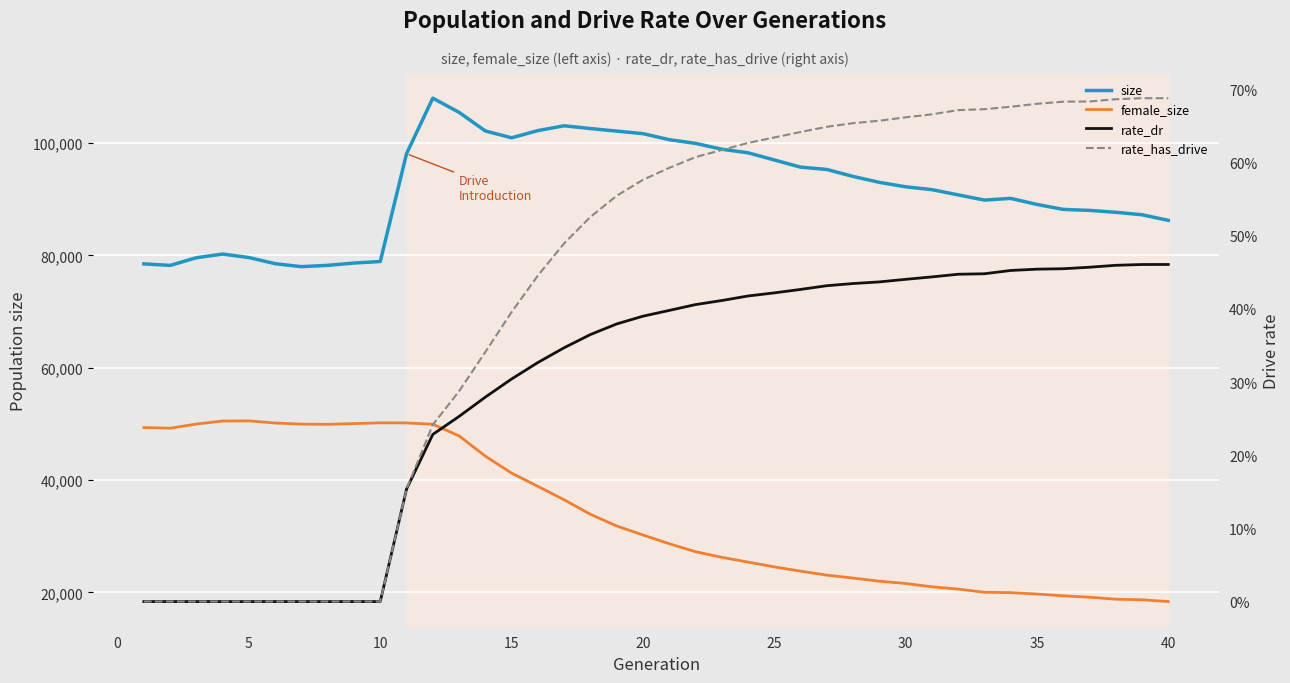

List the series in order of their peak value, lowest first.

rate_dr, rate_has_drive, female_size, size